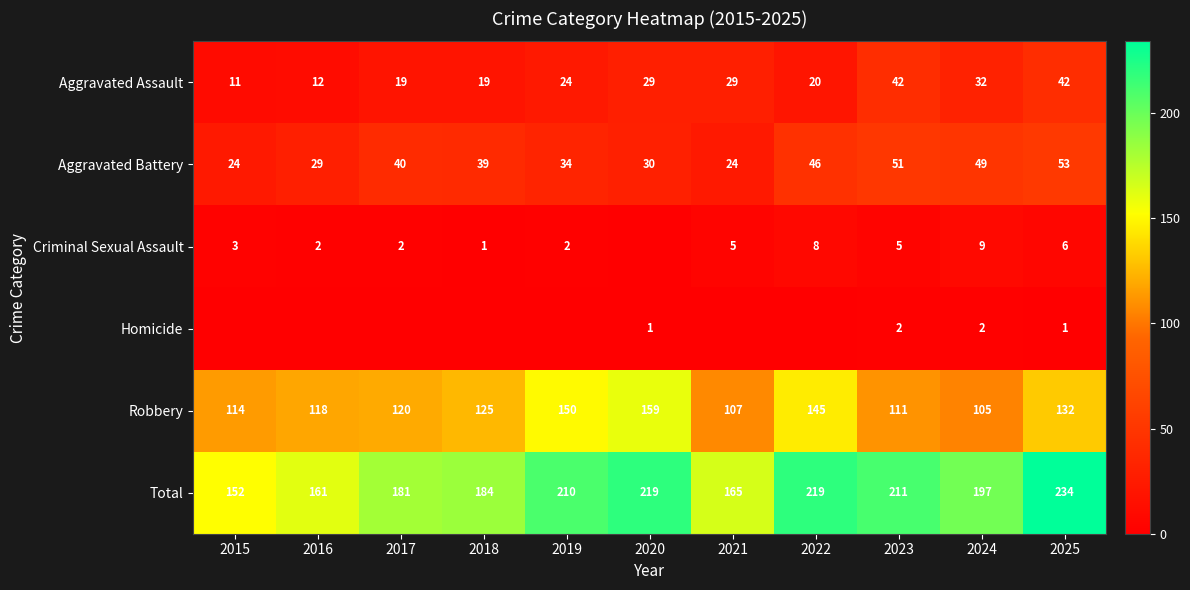

What is the average value of the Total series?

194